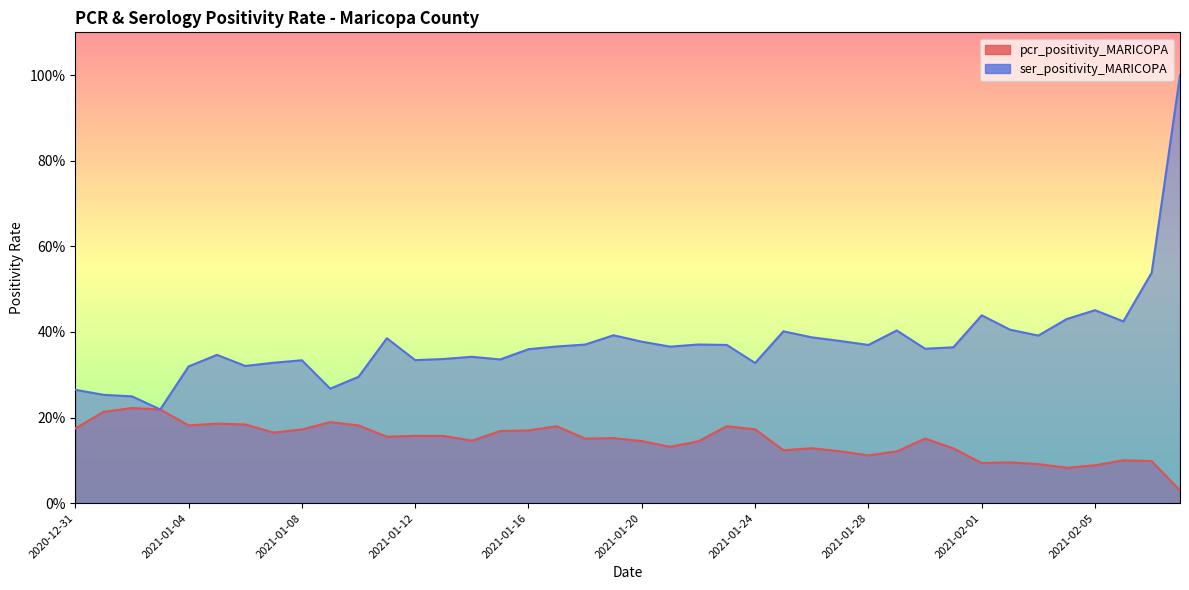

List the series in order of their overall mean, highest first.

ser_positivity_MARICOPA, pcr_positivity_MARICOPA